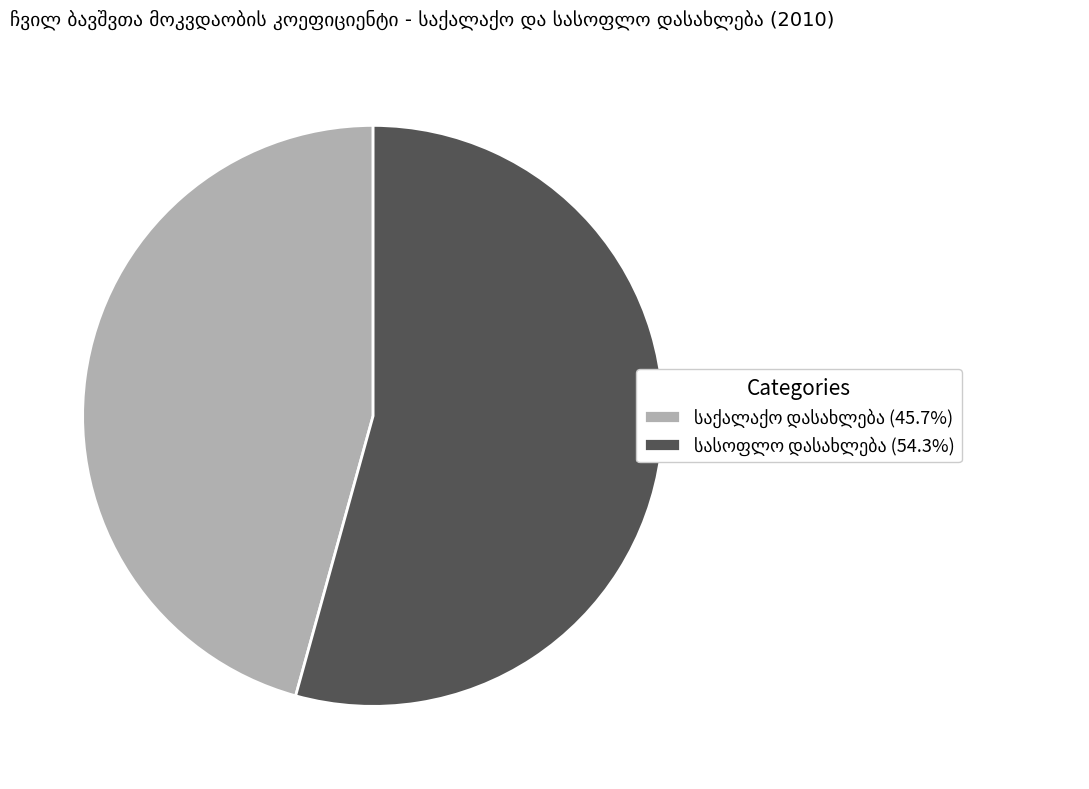

Does any single category account for the majority?

Yes